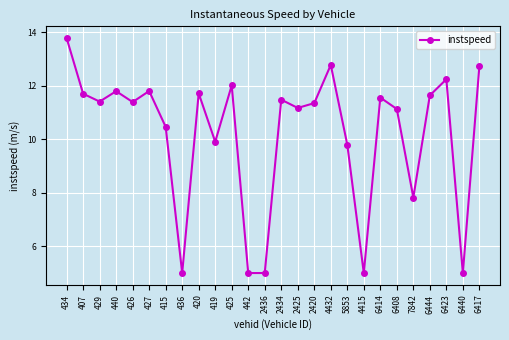

Reading left to right, extract all data points from this chart.

434=13.8	407=11.7	429=11.4	440=11.8	426=11.4	427=11.8	415=10.5	436=5.0	420=11.7	419=9.9	425=12.0	442=5.0	2436=5.0	2434=11.5	2425=11.2	2420=11.4	4432=12.8	5853=9.8	4415=5.0	6414=11.6	6408=11.1	7842=7.8	6444=11.6	6423=12.2	6440=5.0	6417=12.7